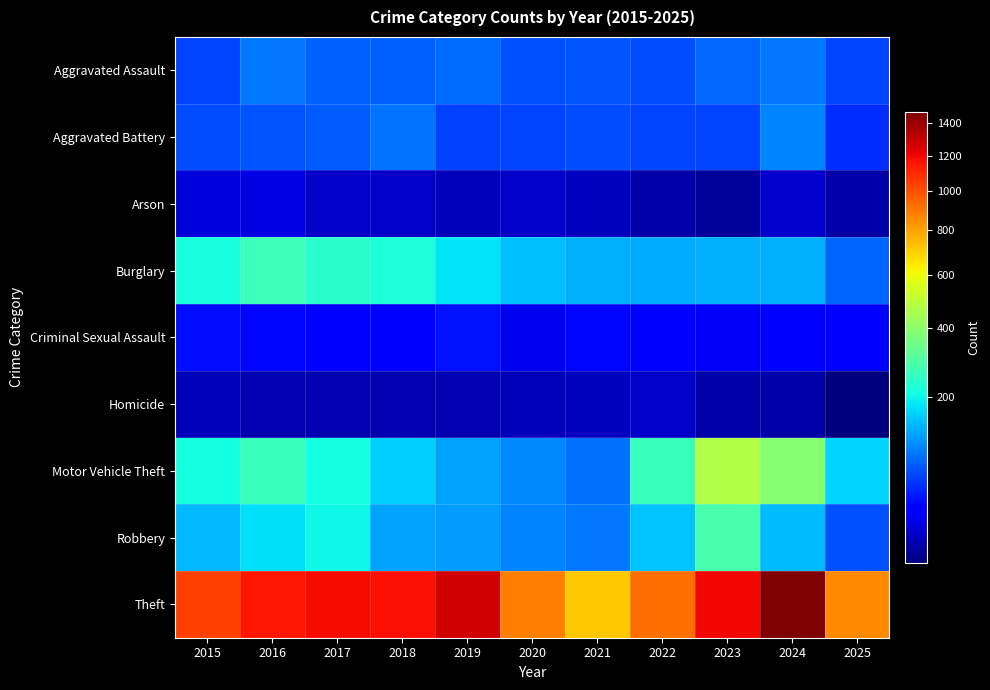

Rank the series by their maximum value, from lowest to highest.

Homicide, Arson, Criminal Sexual Assault, Aggravated Assault, Aggravated Battery, Burglary, Robbery, Motor Vehicle Theft, Theft